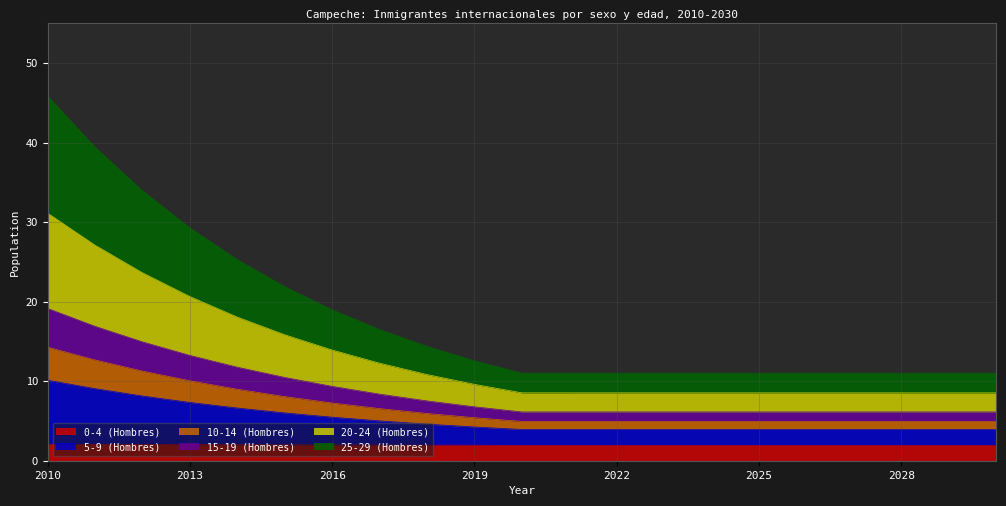

How many lines are shown in the chart?

6